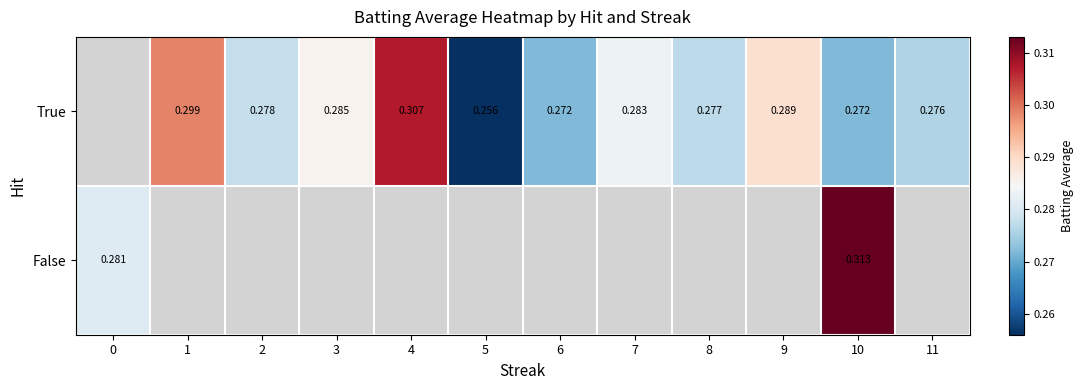

What is the greatest value displayed?

0.3